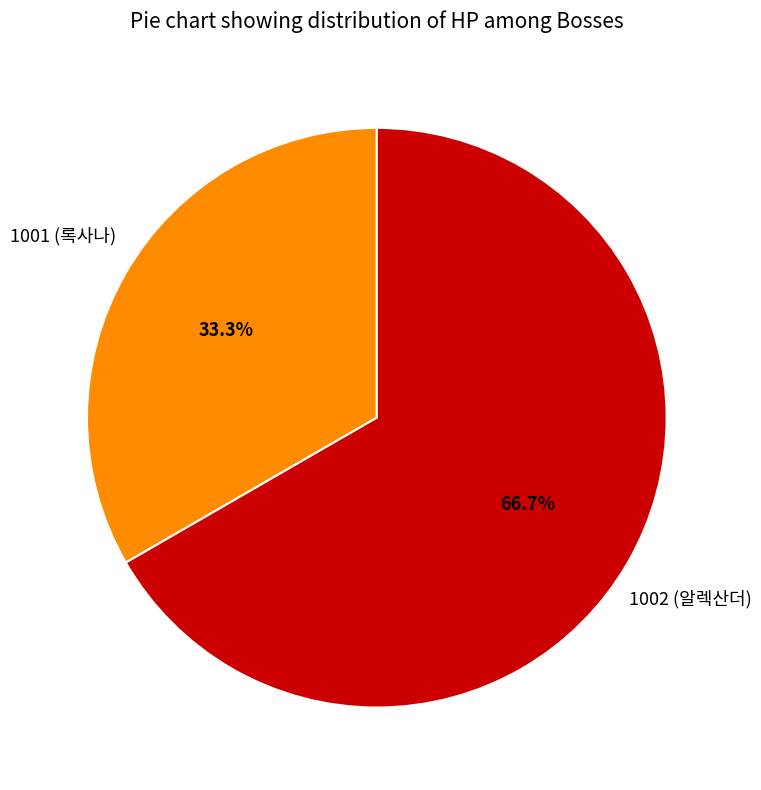

Is there any slice that represents more than half of the pie?

Yes